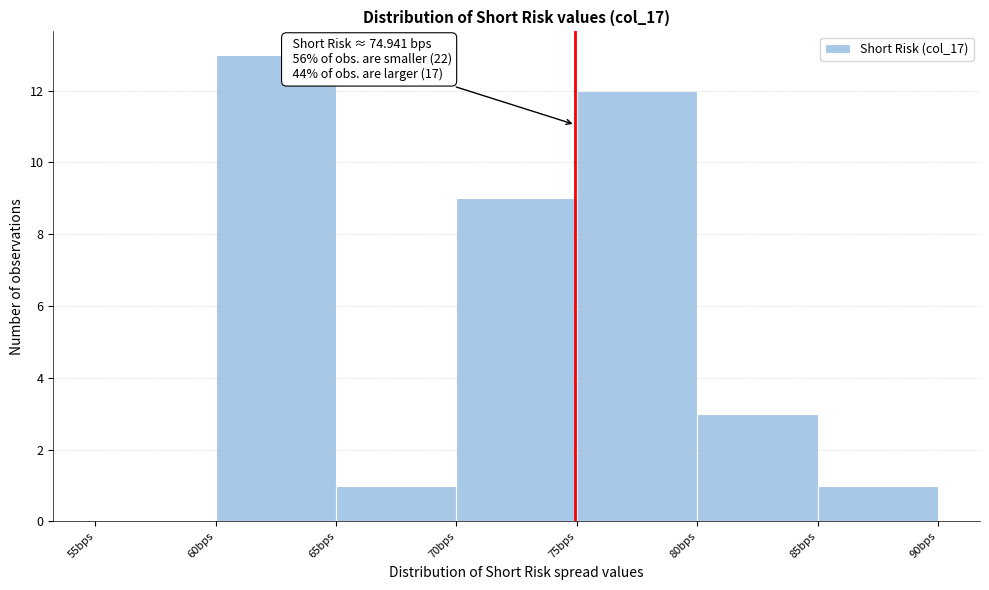

Over which range of the x-axis is the bar tallest?

60 to 65